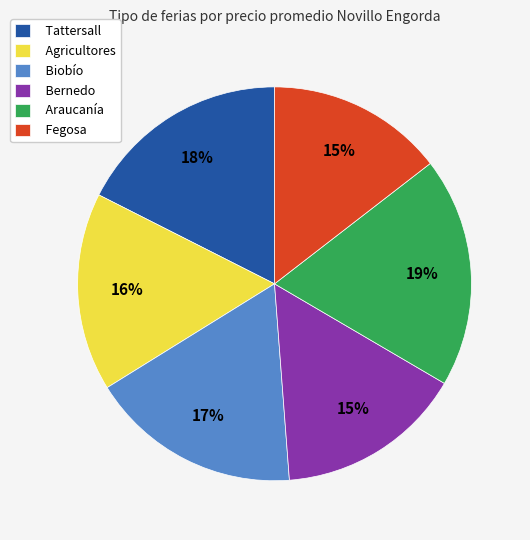

The Fegosa slice represents 27% of the pie. True or false?

False